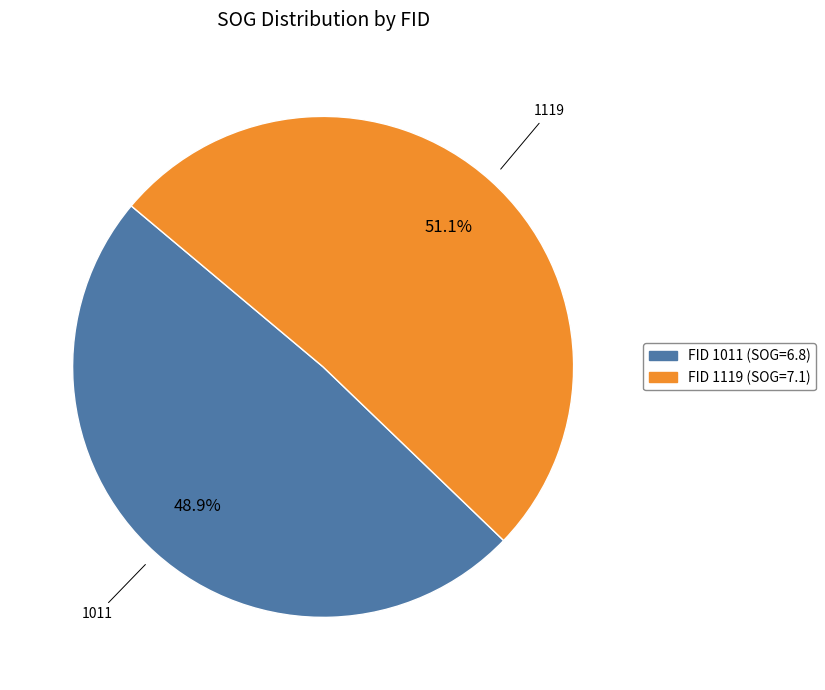

To the nearest percent, what is the difference between the 1119 and 1011 slice percentages?

2%